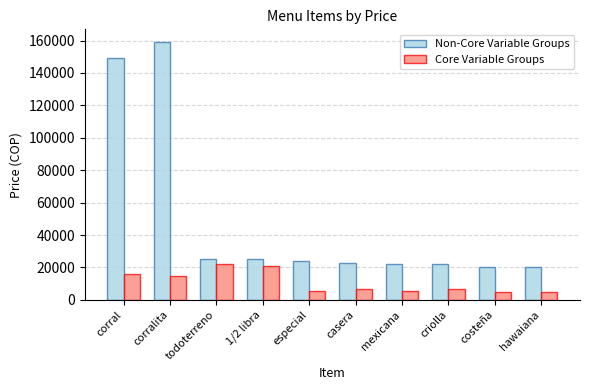

How many bars are there in each group?

2